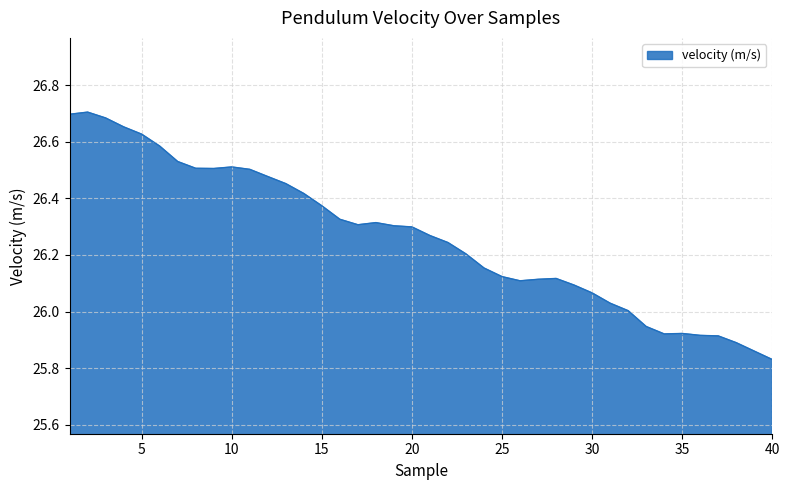

What is the difference between the maximum and minimum values?

0.9